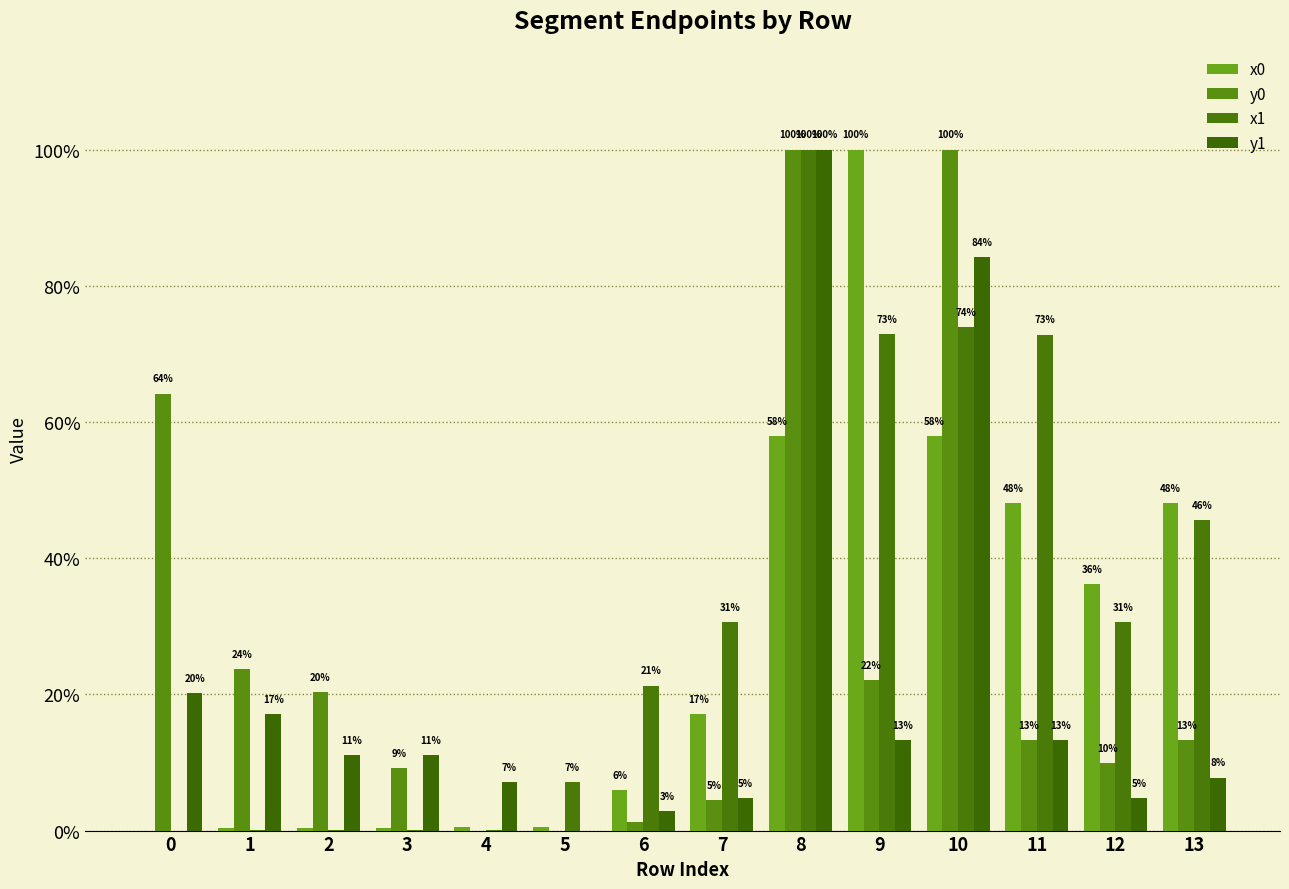

Reading left to right, extract all data points from this chart.

x0: 0.0	0.3	0.4	0.4	0.5	0.5	5.9	17.1	57.9	100.0	57.9	48.1	36.2	48.1
y0: 64.2	23.7	20.3	9.2	0.0	0.0	1.3	4.5	100.0	22.1	100.0	13.3	9.9	13.3
x1: 0.0	0.0	0.1	0.1	0.1	7.1	21.3	30.6	100.0	72.9	73.9	72.8	30.6	45.6
y1: 20.2	17.1	11.1	11.1	7.1	0.0	2.9	4.7	100.0	13.3	84.3	13.3	4.7	7.8